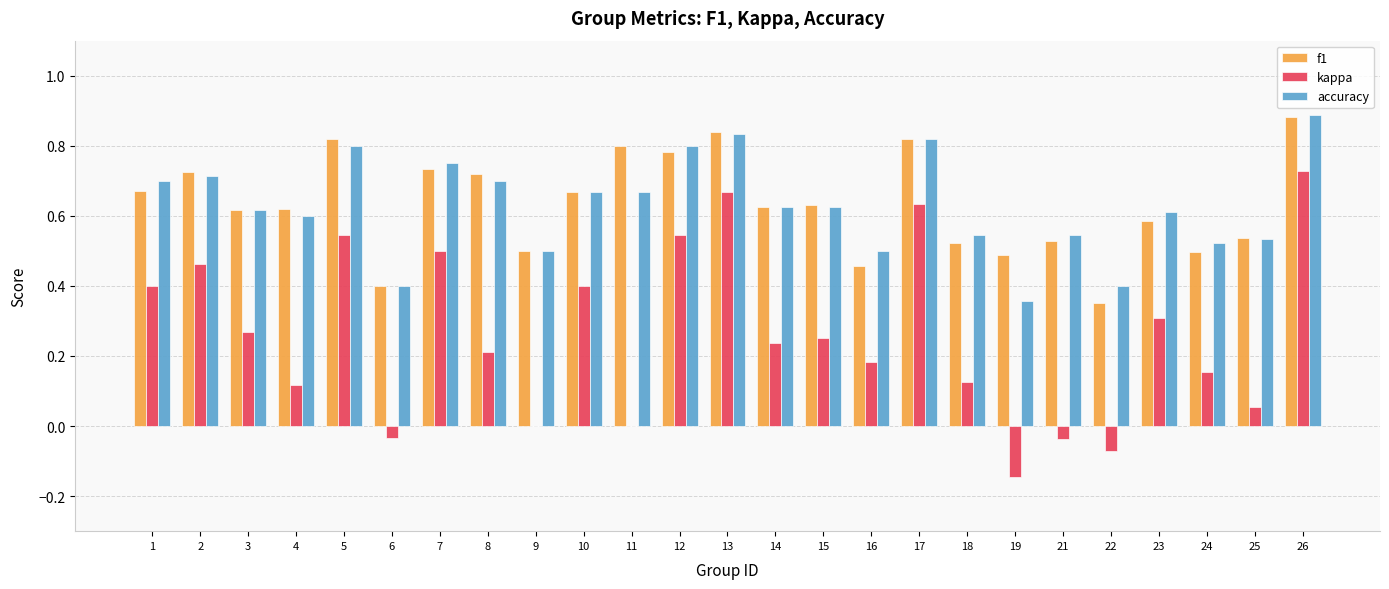

At which label does kappa reach its peak?

26